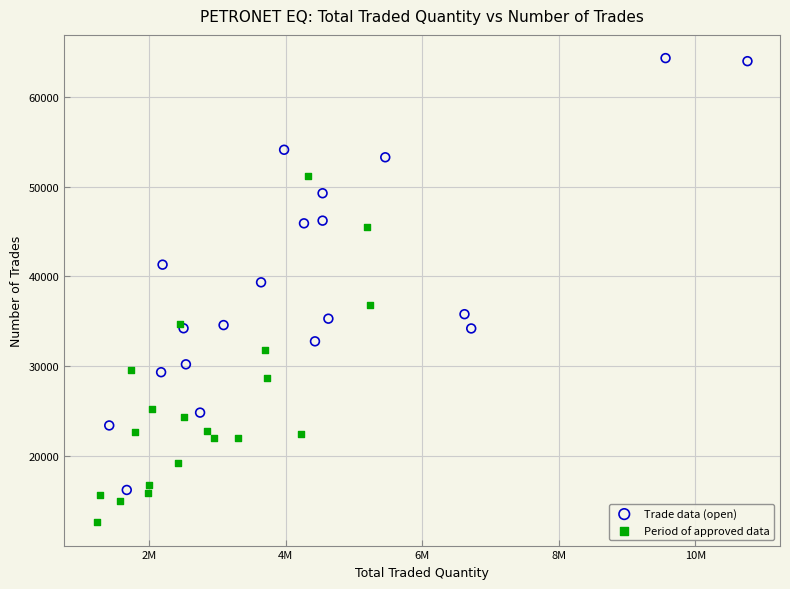

Which series contains the lowest Y value?

Period of approved data